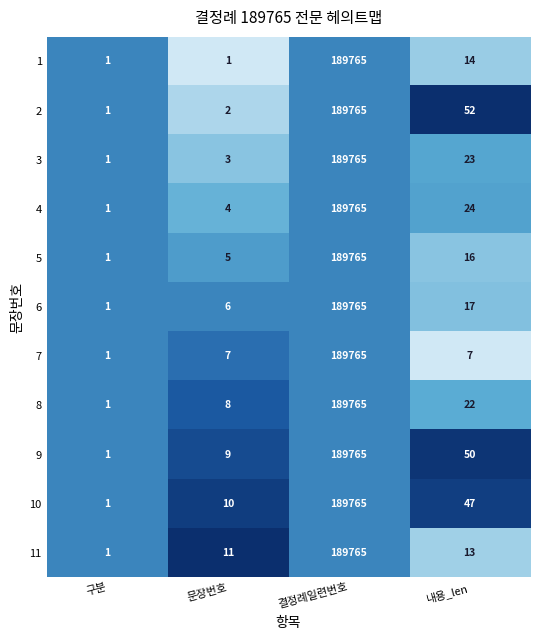

Which series changed the most between 결정례일련번호 and 내용_len?

7